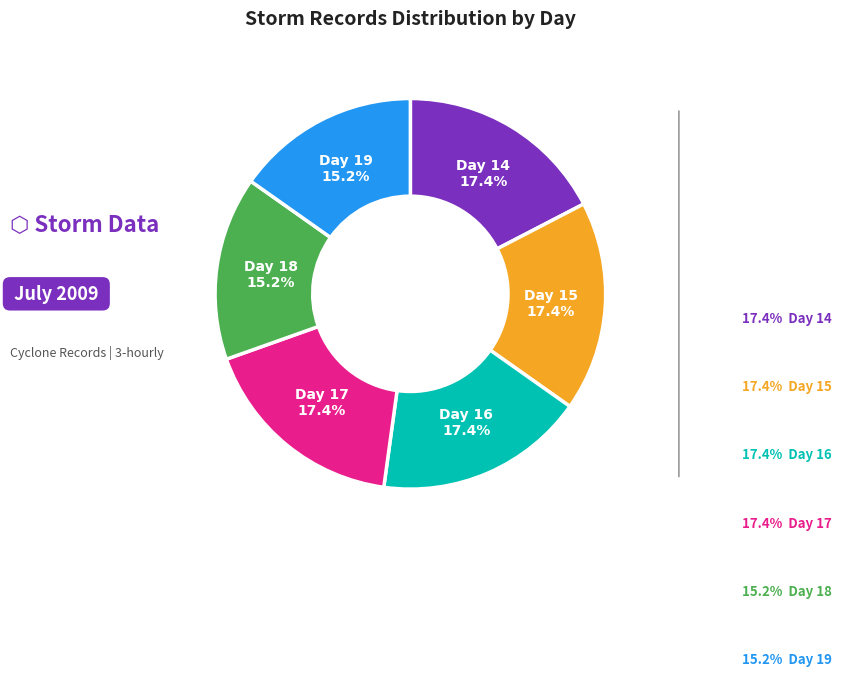

Is there any slice that represents more than half of the pie?

No